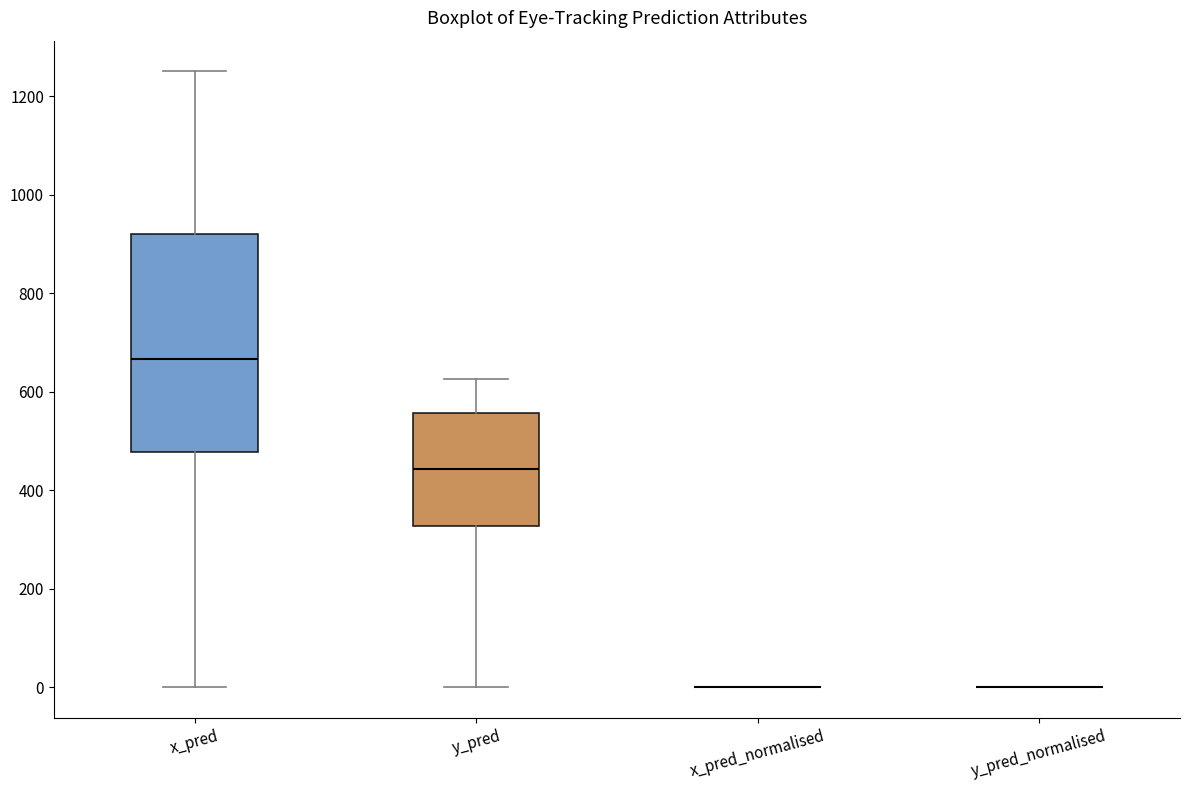

Reading left to right, read every box against the y-axis: the position of its median line, the range the box covers, and the ends of its whiskers. The values are not printed on the chart, so give them approximately, as read against the axis.

x_pred: median 660, box 480 to 920, whiskers 0 to 1260
y_pred: median 440, box 320 to 560, whiskers 0 to 620
x_pred_normalised: box collapsed to a line at 0, whiskers 0 to 0
y_pred_normalised: box collapsed to a line at 0, whiskers 0 to 0